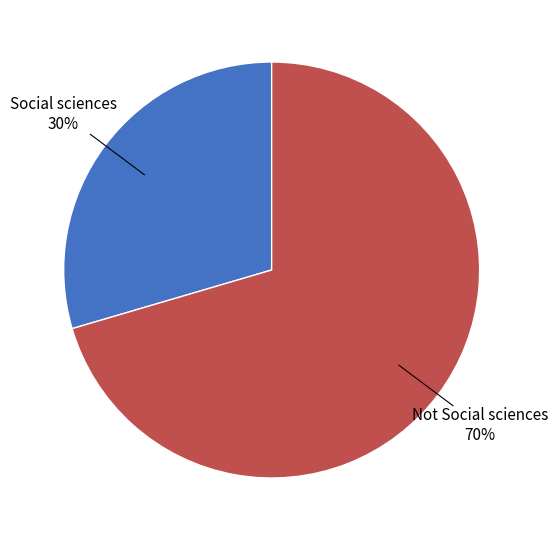

Is there a majority slice in this chart?

Yes